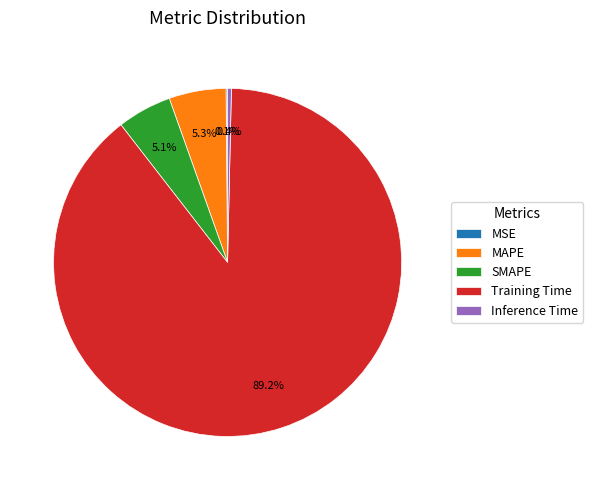

Do MAPE and Training Time together represent more than half of the pie?

Yes